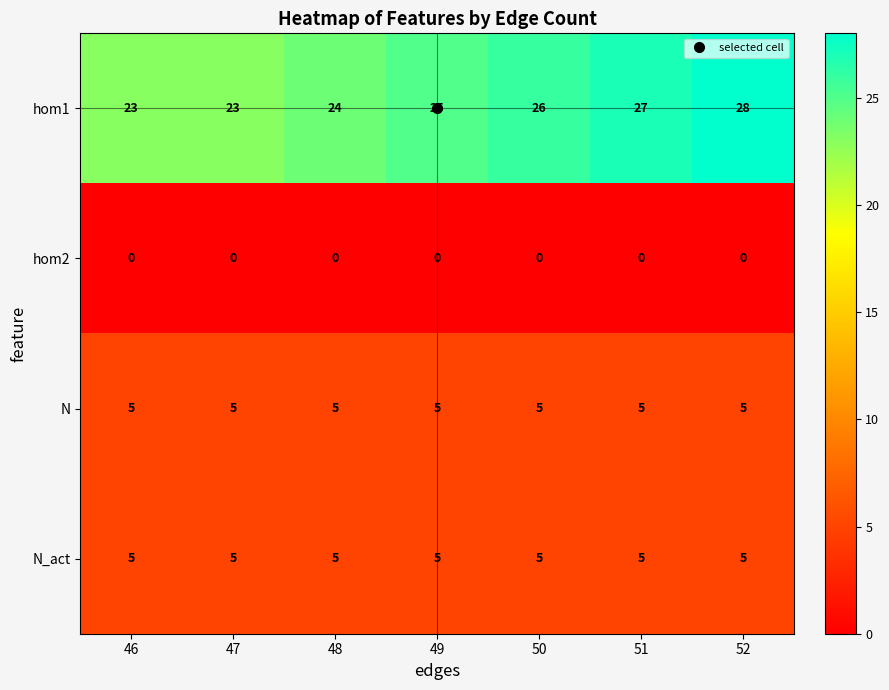

Which series has the widest spread of values?

hom1